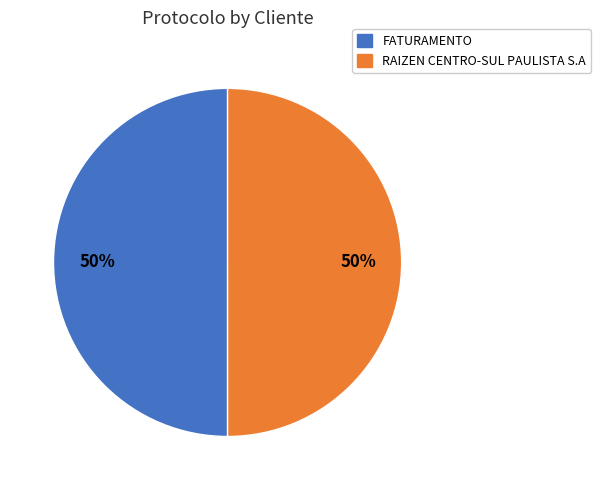

To the nearest percent, what is the average slice percentage?

50%